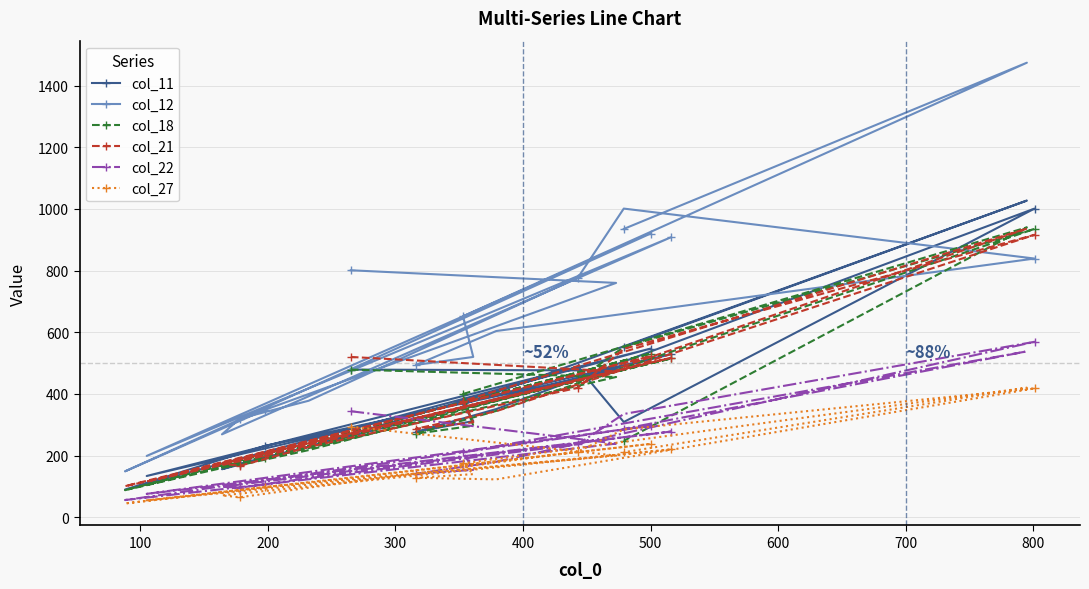

Rank the series by their maximum value, from highest to lowest.

col_12, col_11, col_18, col_21, col_22, col_27